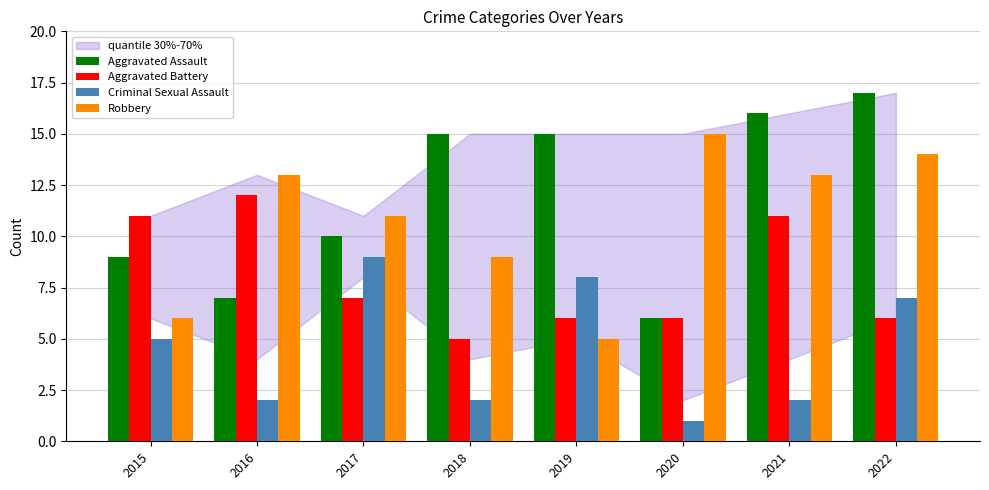

Between 2018 and 2020, which series saw the biggest shift?

Aggravated Assault